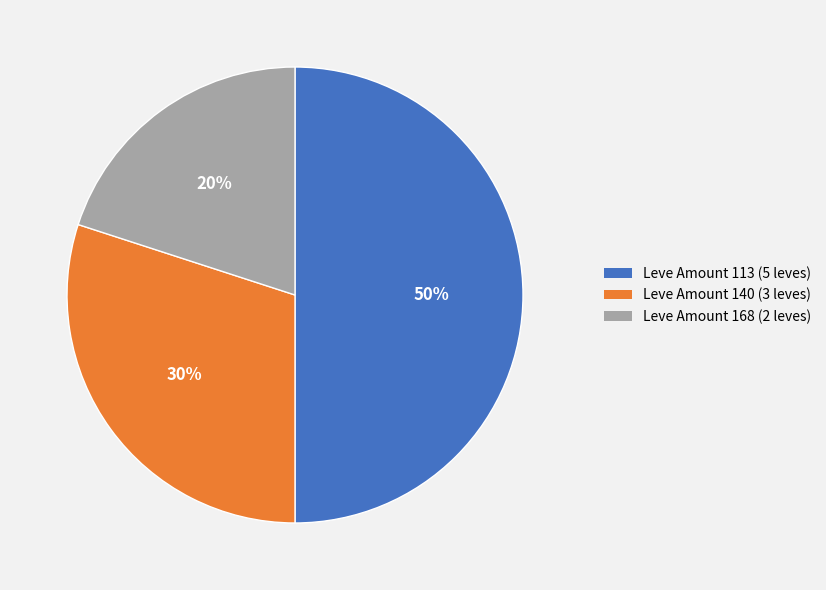

To the nearest percent, what is the difference between the largest and smallest slice percentages?

30%